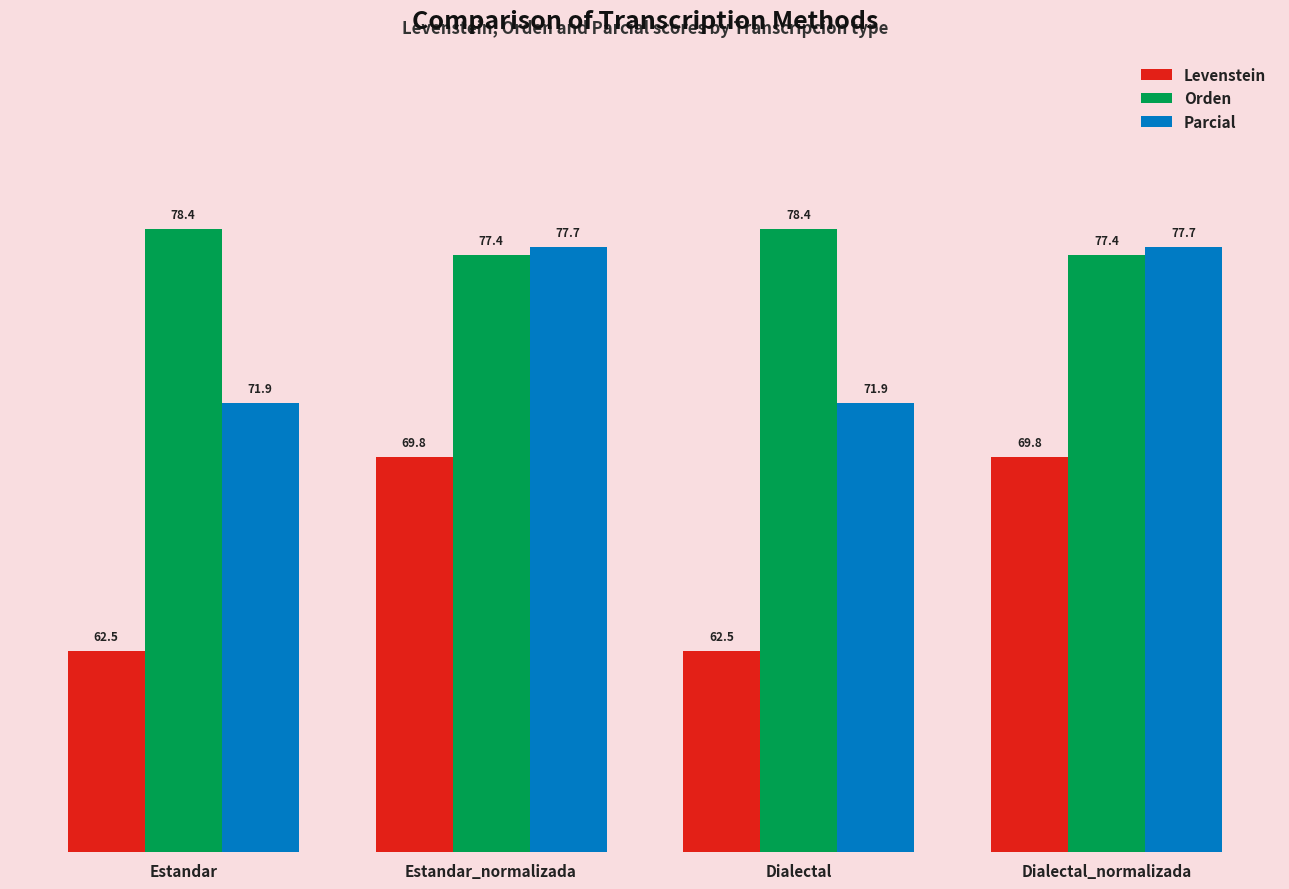

What is the difference between the highest and lowest values at Estandar_normalizada?

7.9